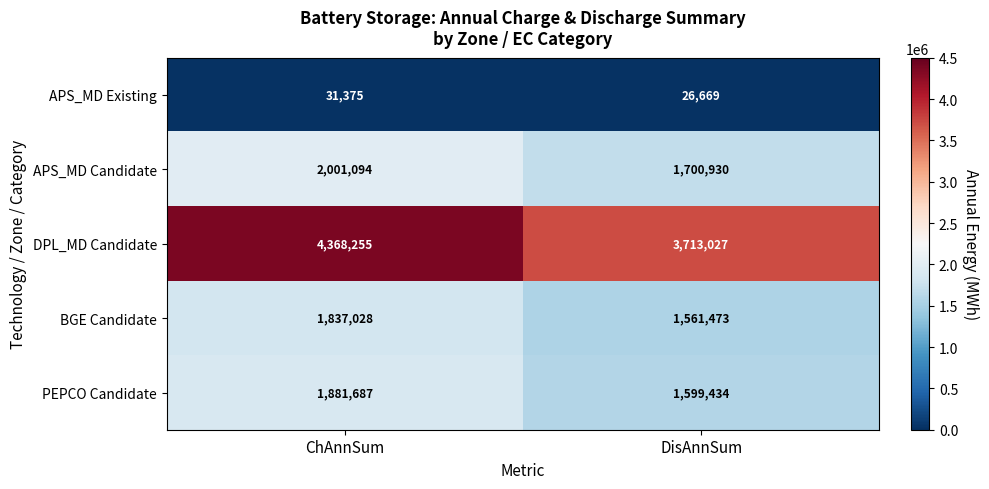

What is the smallest value displayed?

26669